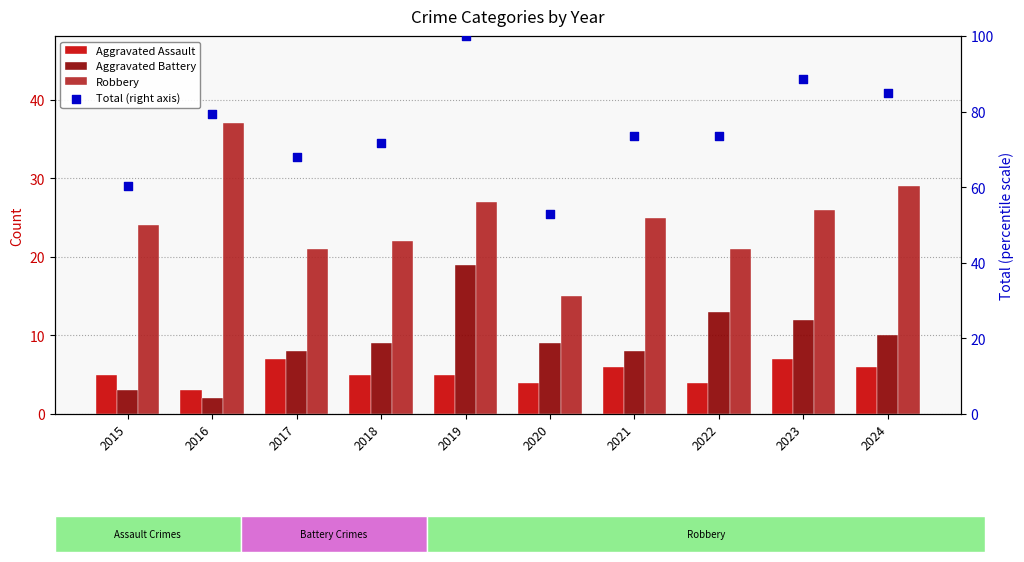

Is the value of Aggravated Battery at 2022 greater than the value of Robbery at 2015?

No